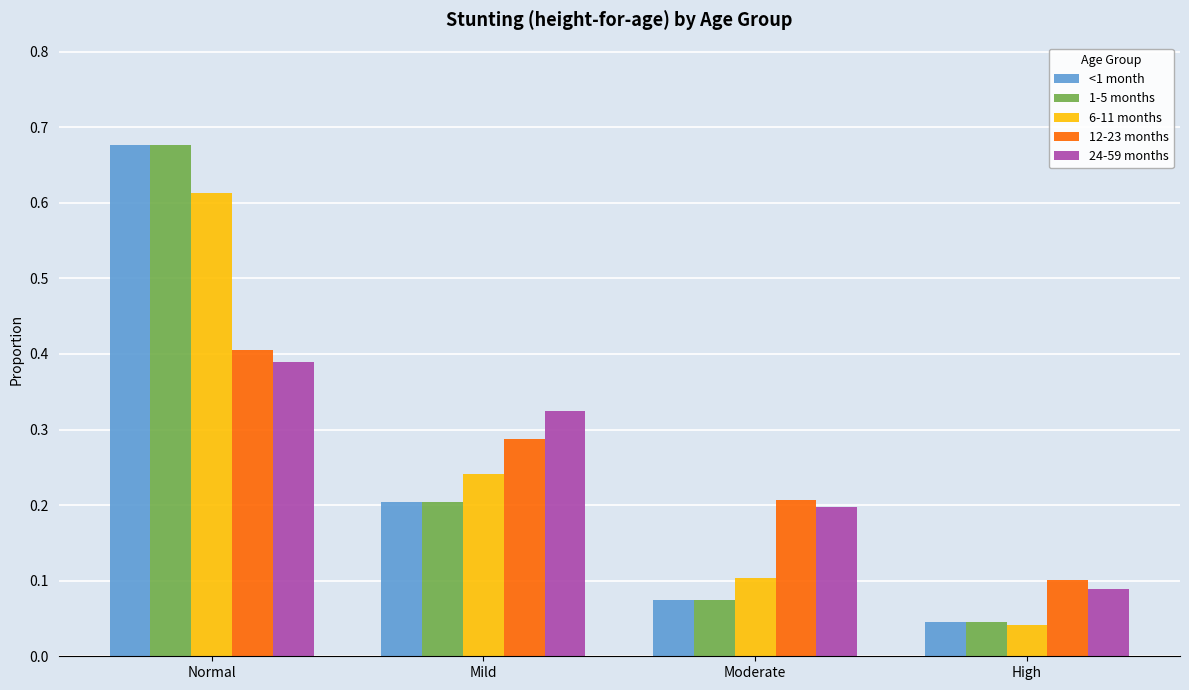

What is the sum of all 1-5 months values?

1.0